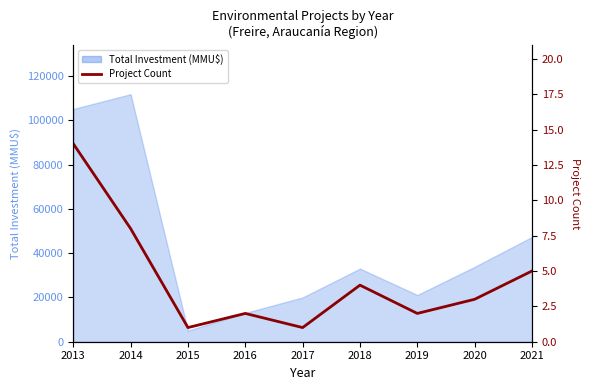

What is the difference between the second highest and second lowest values?

7